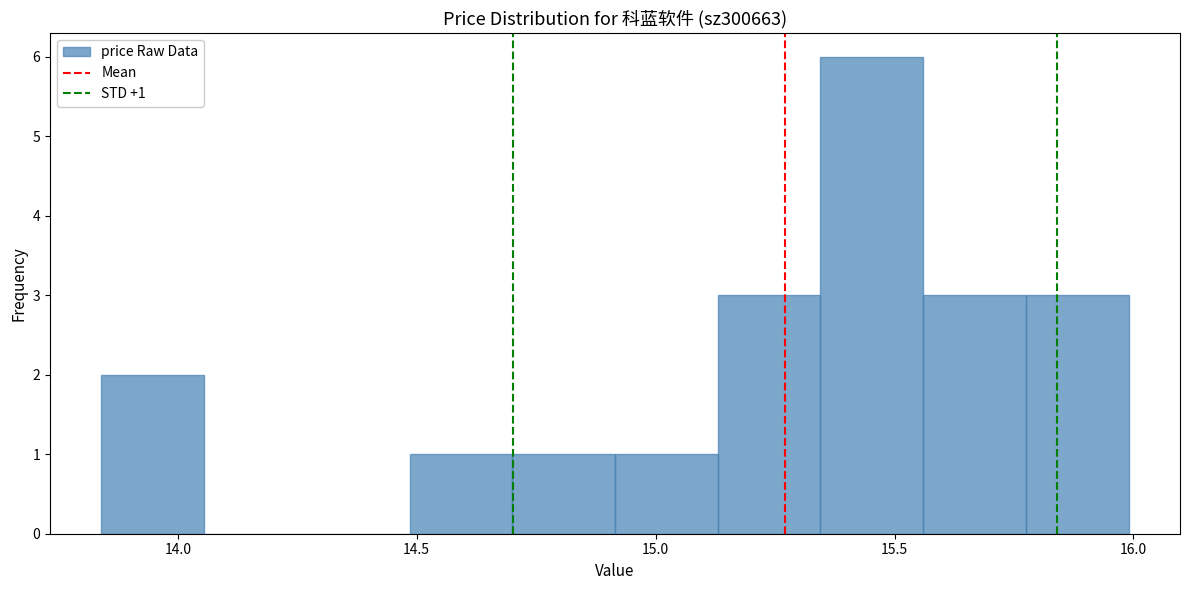

Which range on the x-axis has the tallest bar?

15.345 to 15.560